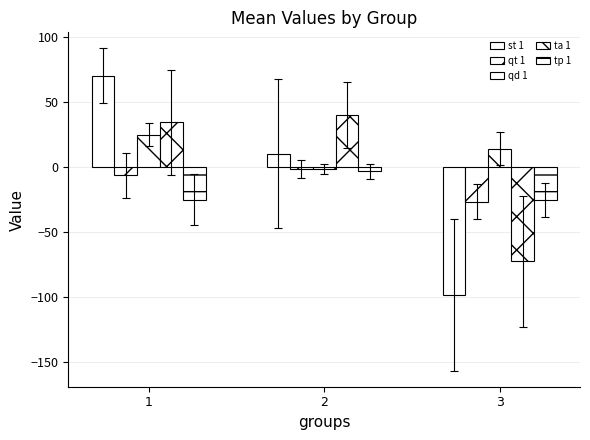

How many groups of bars are there?

3